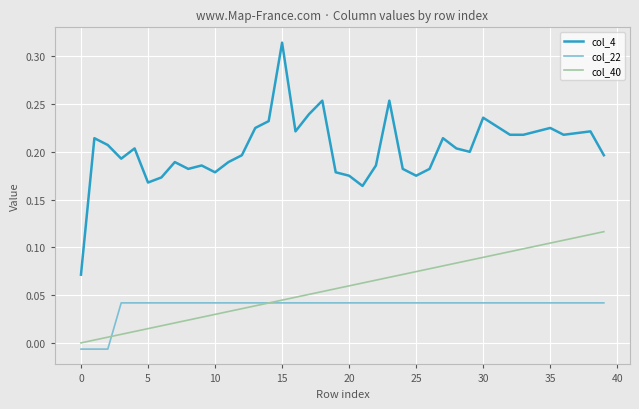

Which series has the largest total across all categories?

col_4